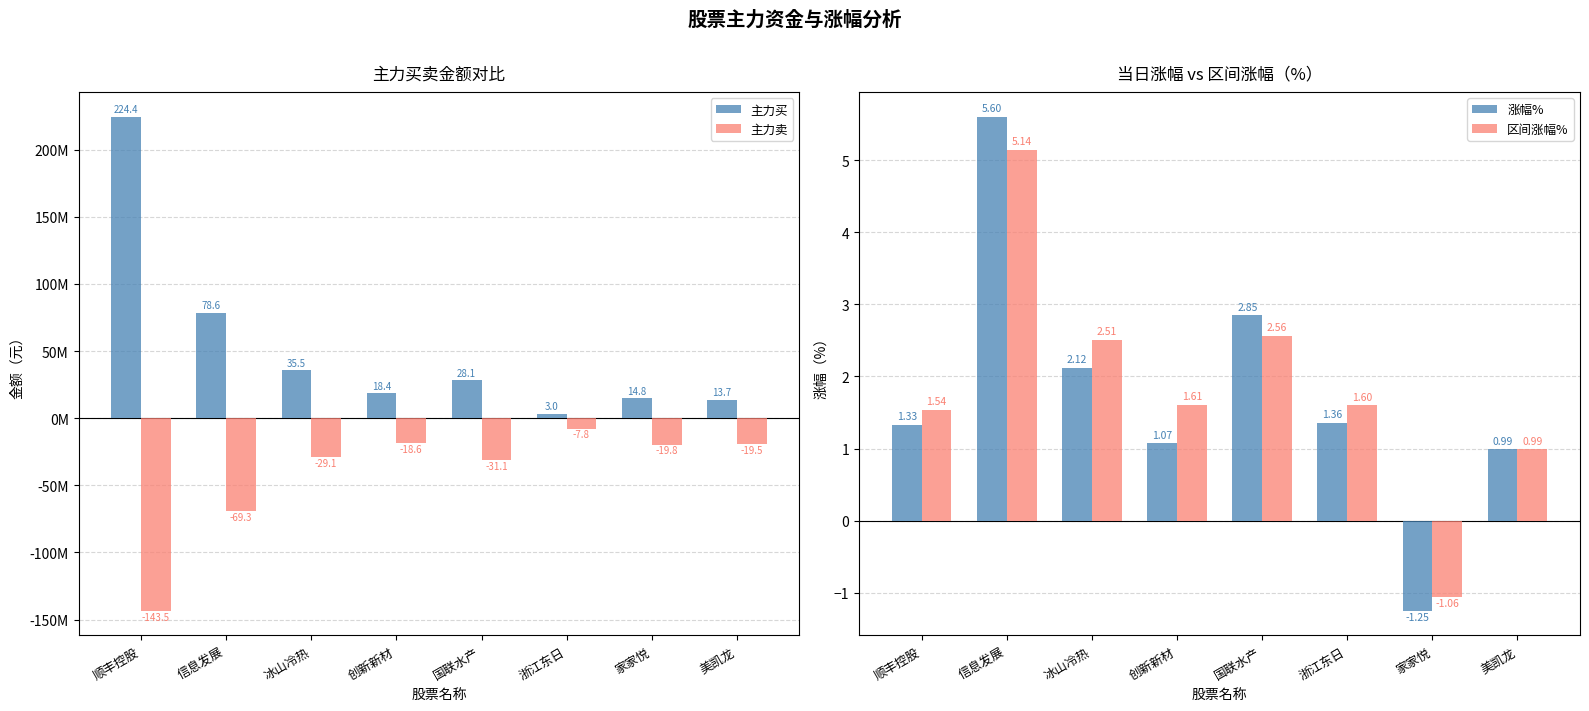

What is the minimum value shown in the chart?

-143474071.0